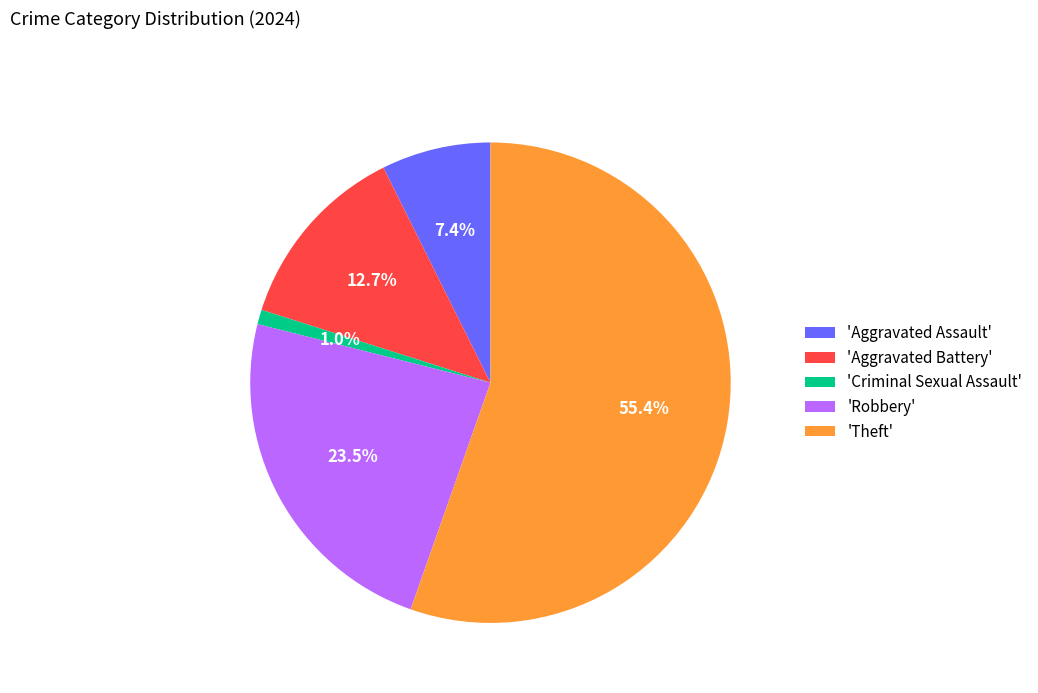

Approximately how many times larger is the value at 'Aggravated Assault' compared to 'Aggravated Battery'?

0.6